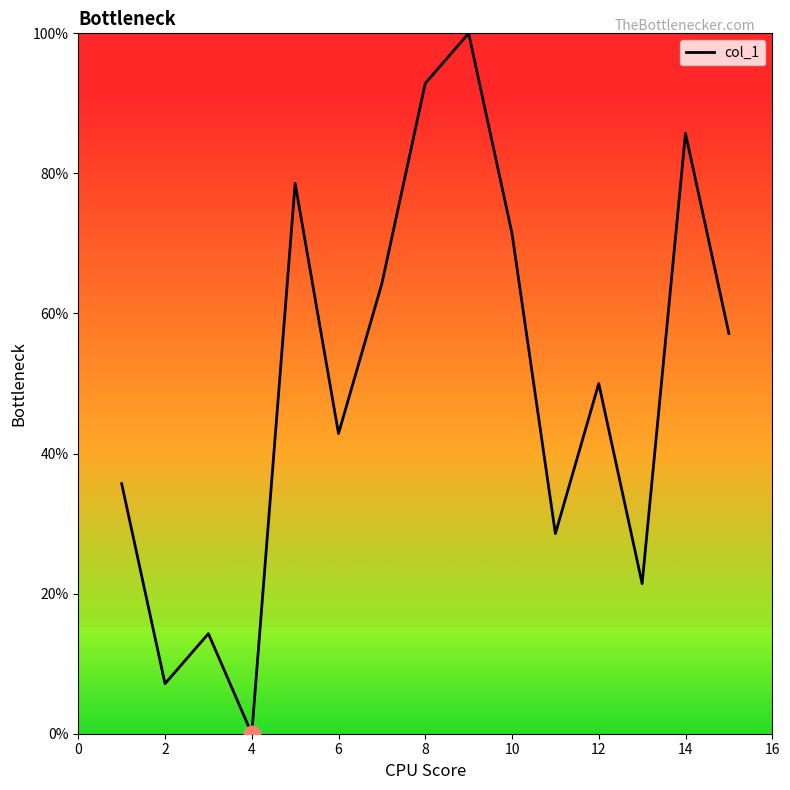

What is the difference between the maximum and minimum values?

100.0